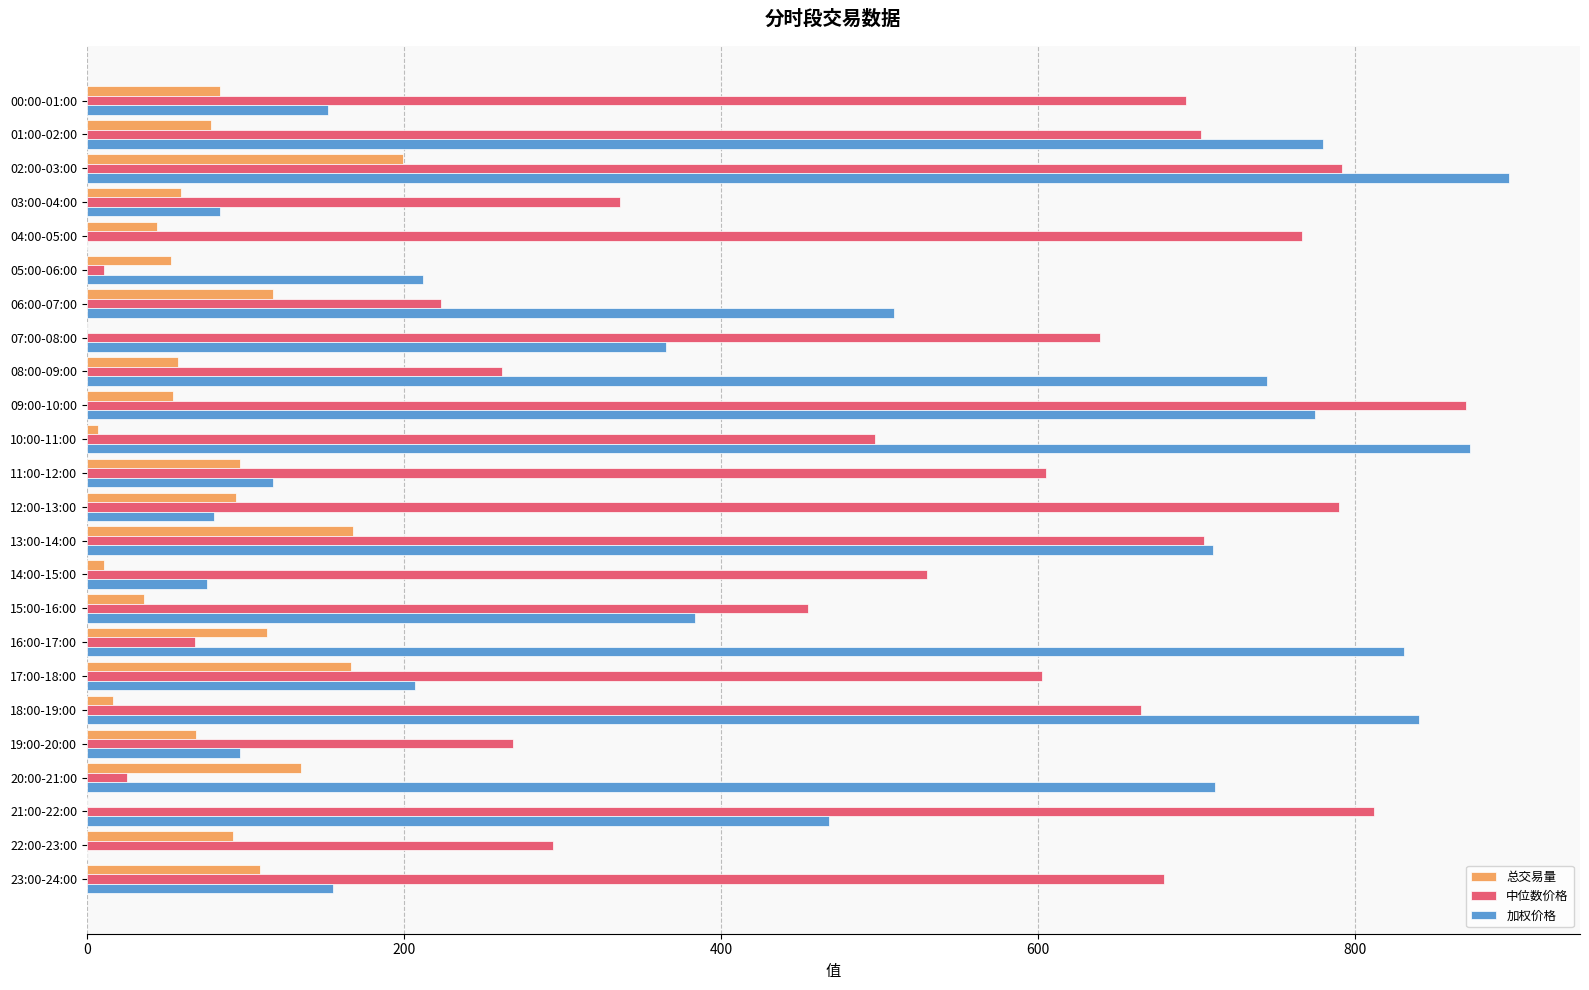

Between 20:00-21:00 and 21:00-22:00, which series saw the biggest shift?

中位数价格